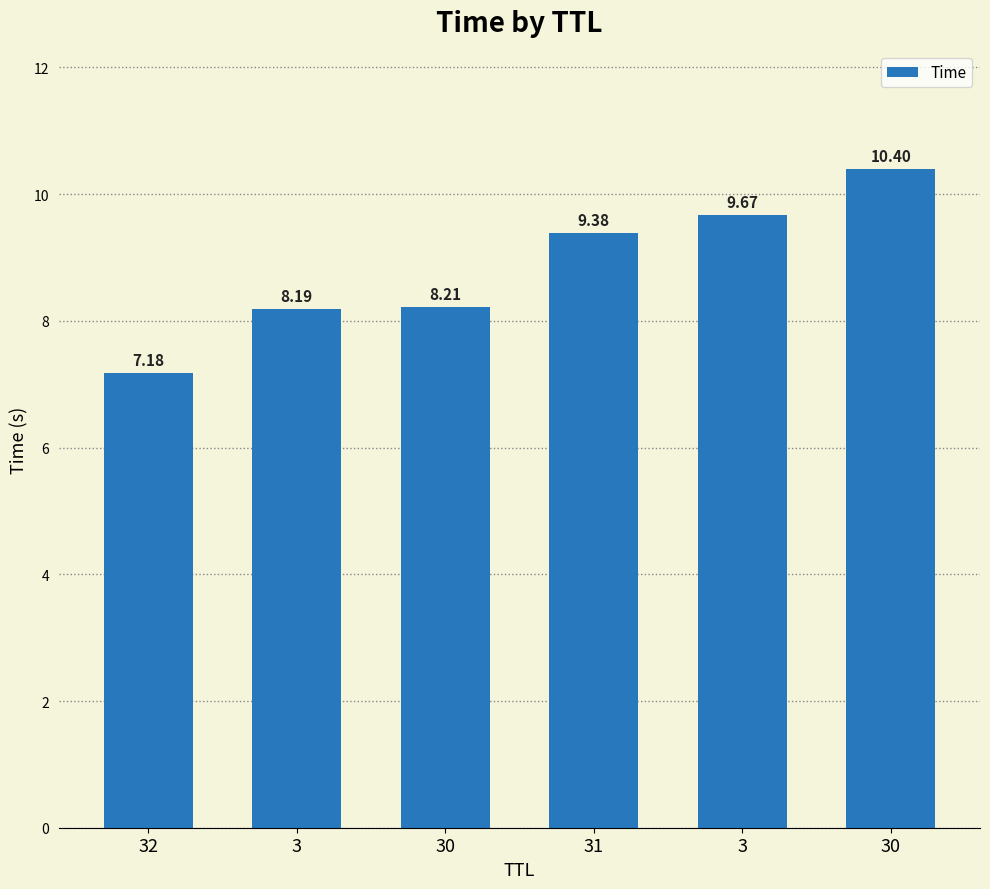

How many categories are shown in the chart?

6